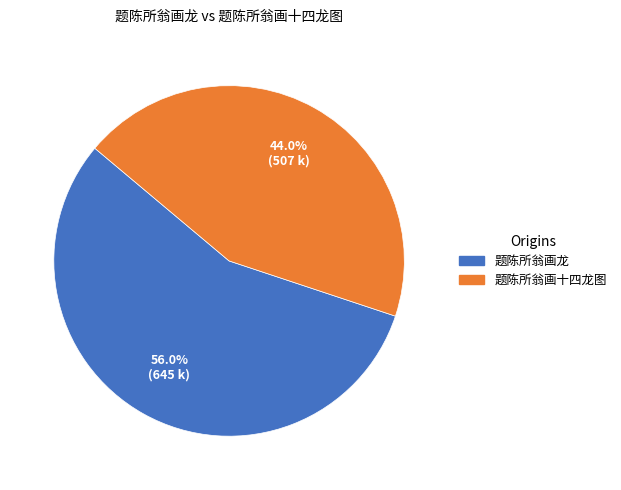

To the nearest percent, what is the average slice percentage?

50%